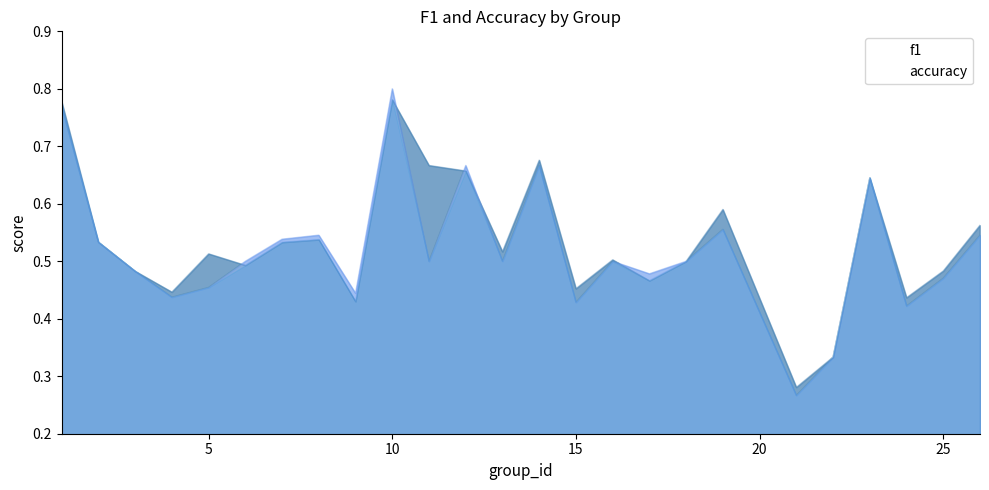

How many interior local peaks does the f1 series have?

7